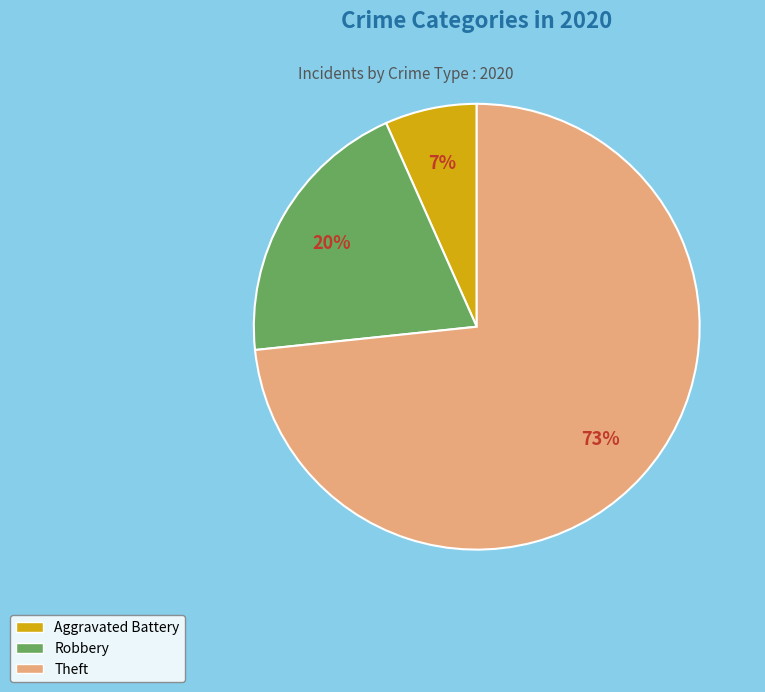

To the nearest percent, what is the average slice percentage?

33%